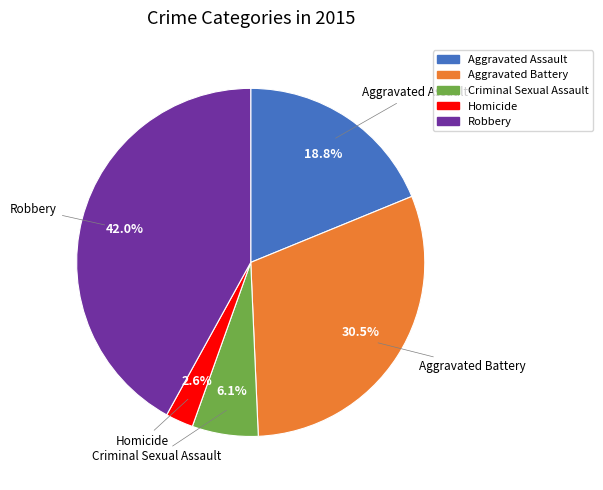

Rank the categories by value from highest to lowest.

Robbery, Aggravated Battery, Aggravated Assault, Criminal Sexual Assault, Homicide